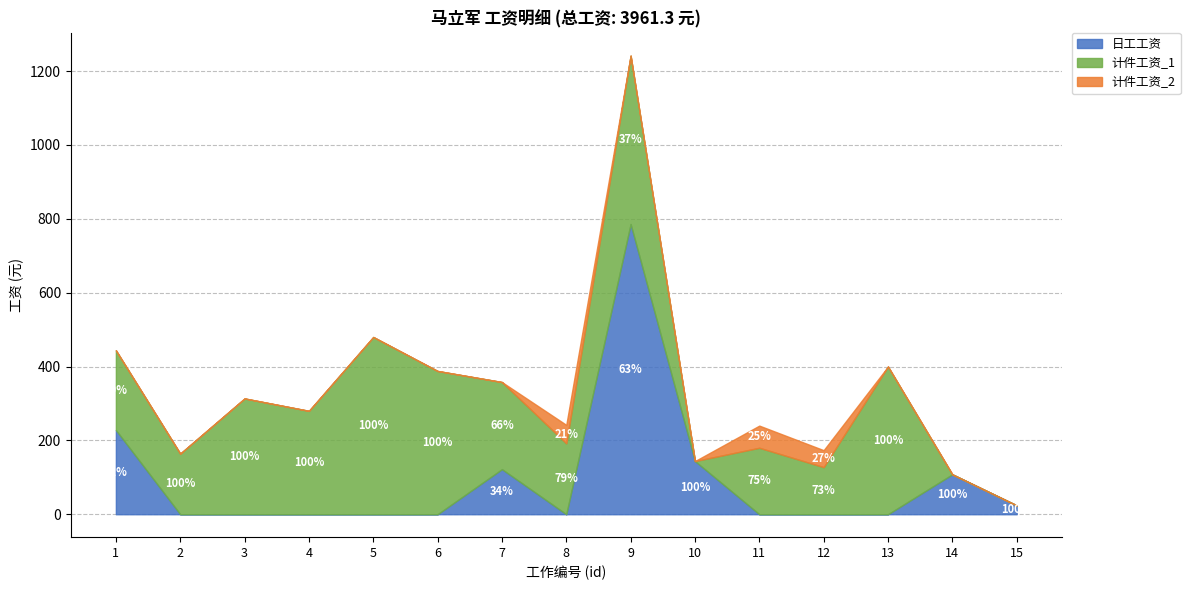

What is the difference between the highest and lowest values at 7?

236.0